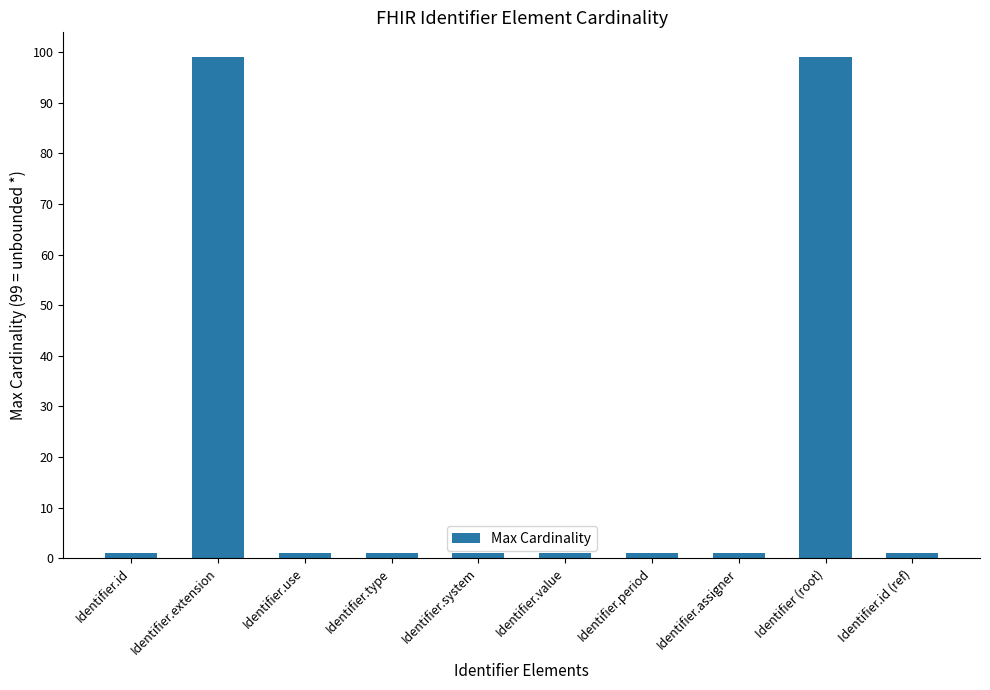

Reading left to right, extract all data points from this chart.

Identifier.id=1	Identifier.extension=99	Identifier.use=1	Identifier.type=1	Identifier.system=1	Identifier.value=1	Identifier.period=1	Identifier.assigner=1	Identifier (root)=99	Identifier.id (ref)=1